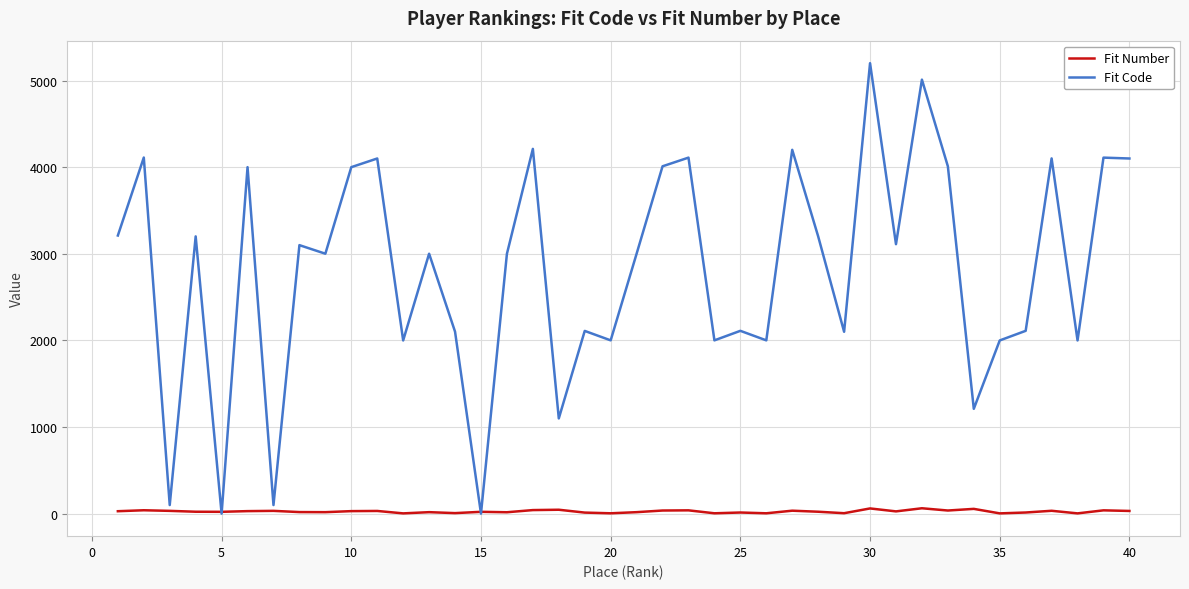

In Fit Code, how many points are higher than both neighbors (excluding endpoints)?

15